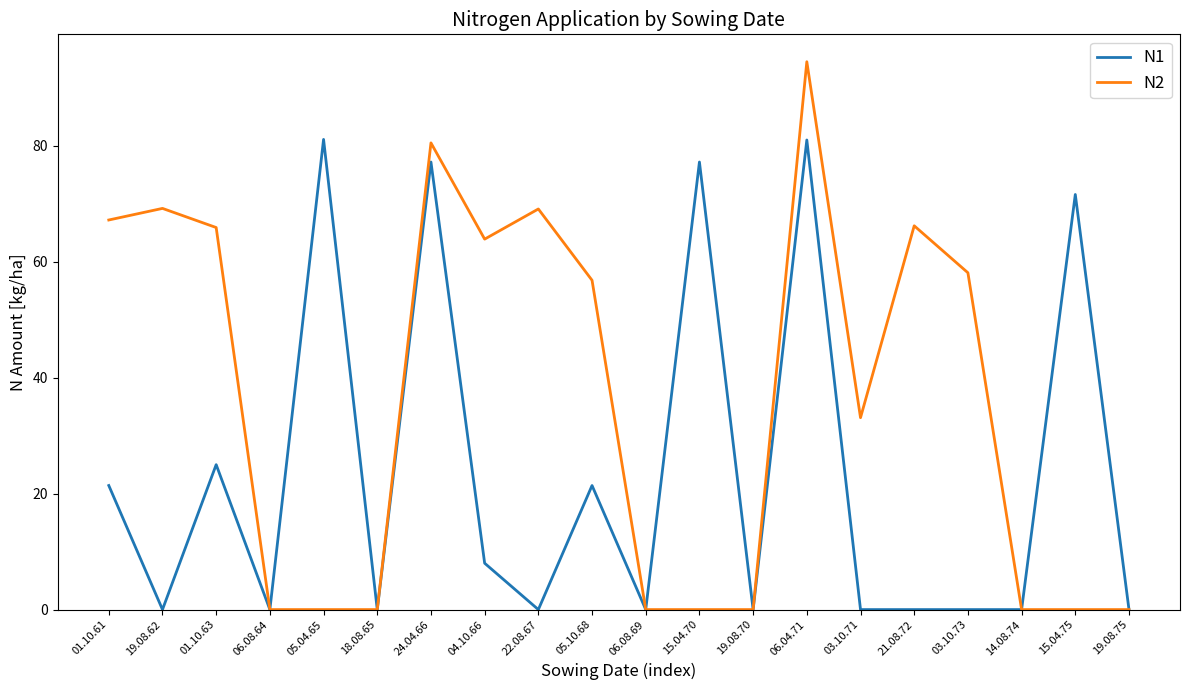

Is it true that N1 equals 21.4 at 01.10.61?

True